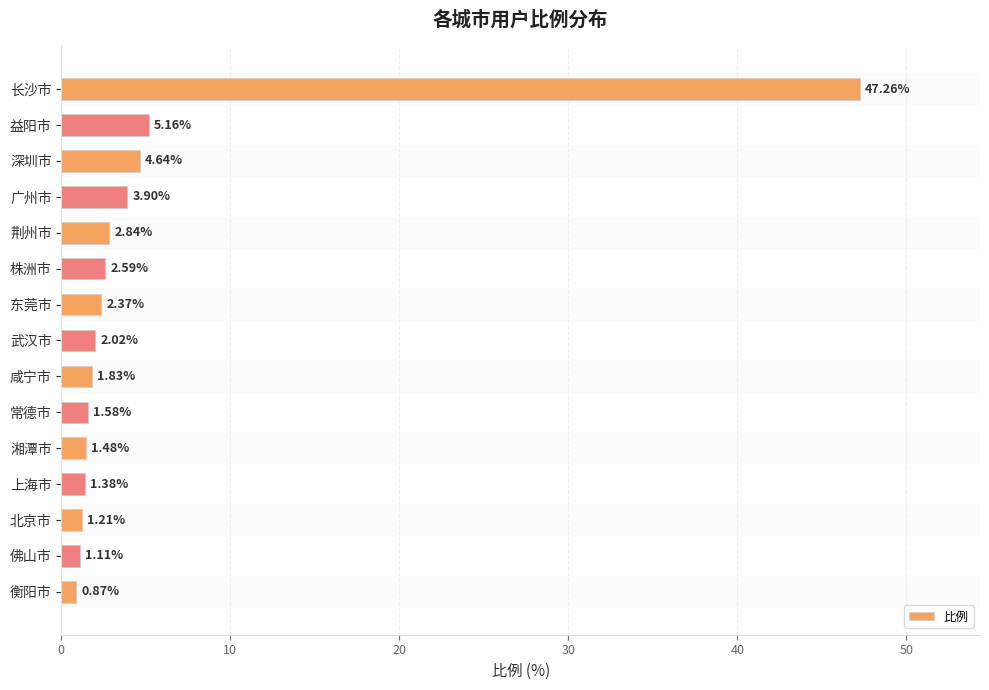

At which label is the value closest to 24?

益阳市